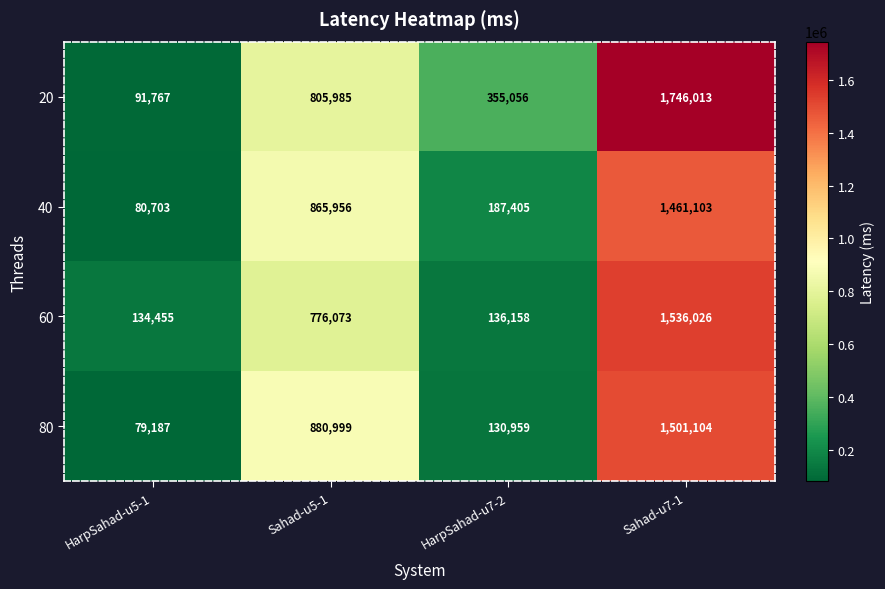

Rank the series at HarpSahad-u5-1 from highest to lowest value.

60, 20, 40, 80